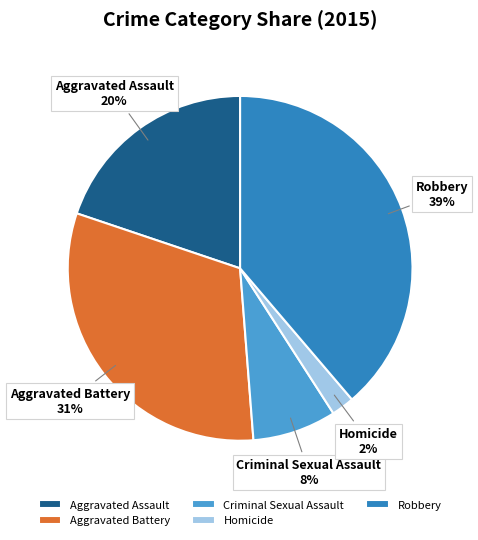

Which has a higher value, Robbery or Aggravated Battery?

Robbery